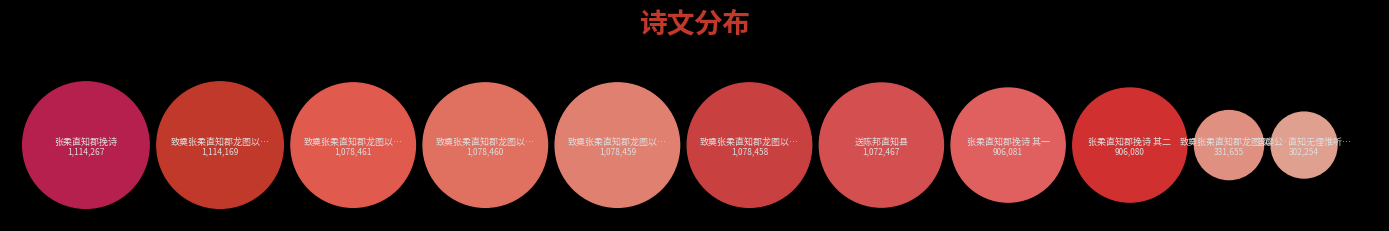

Which slice is the smallest?

答瘿公·直知无俚惟听曲